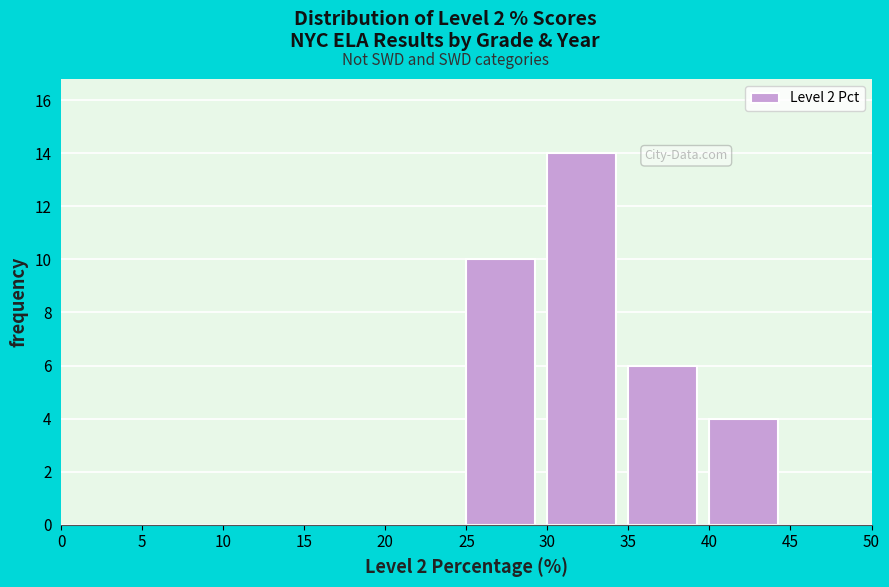

Which range on the x-axis has the tallest bar?

30 to 35